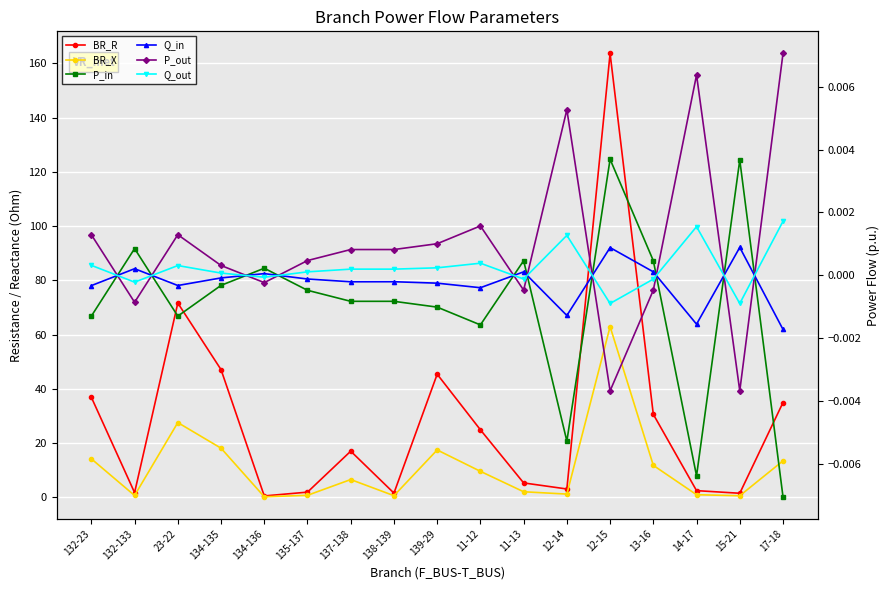

True or false: P_in and Q_out cross at least once.

True